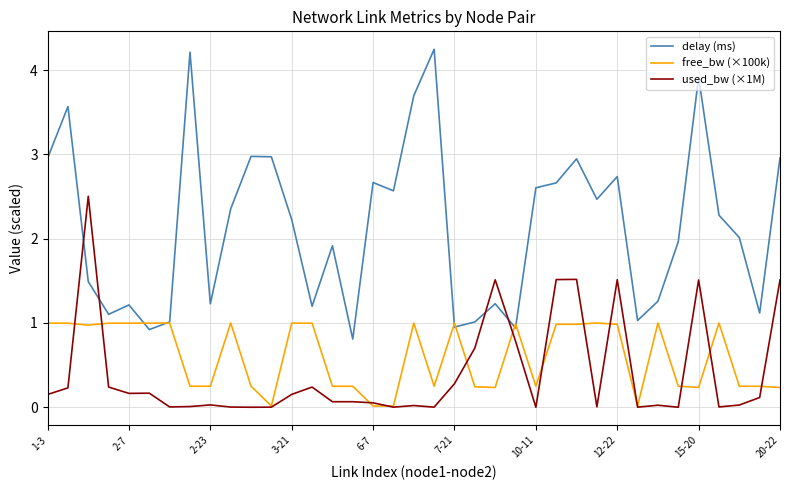

Which series ends up on top after the final intersection of used_bw (×1M) and delay (ms)?

delay (ms)